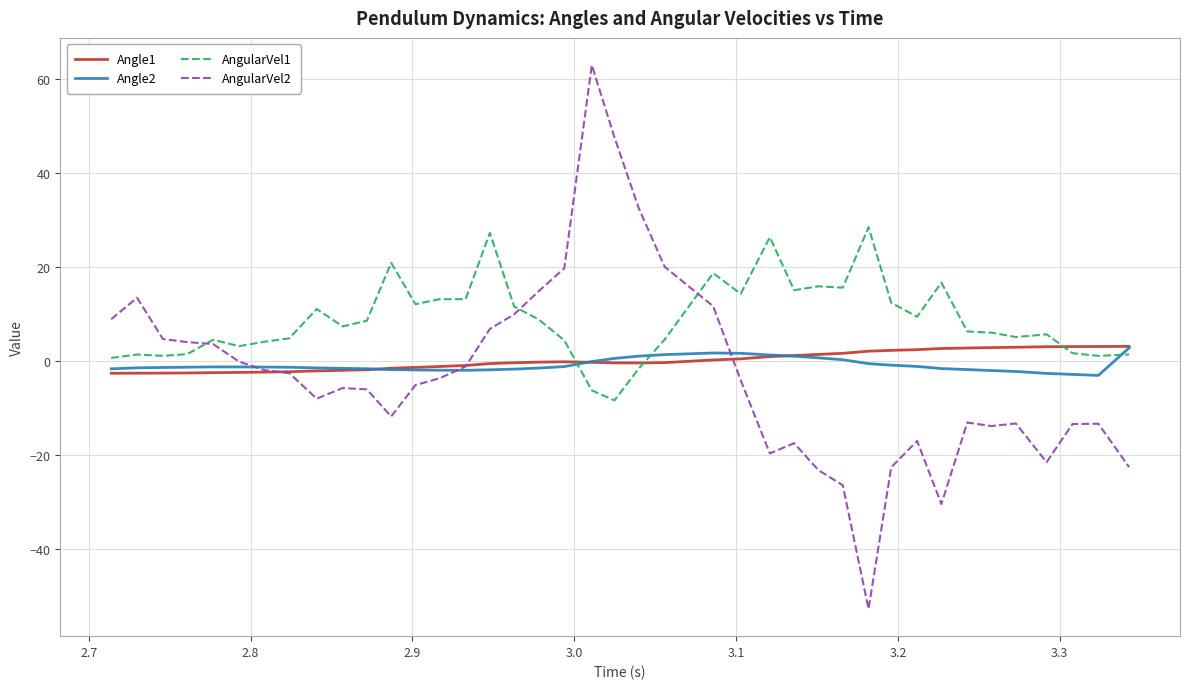

What is the smallest value displayed?

-52.8